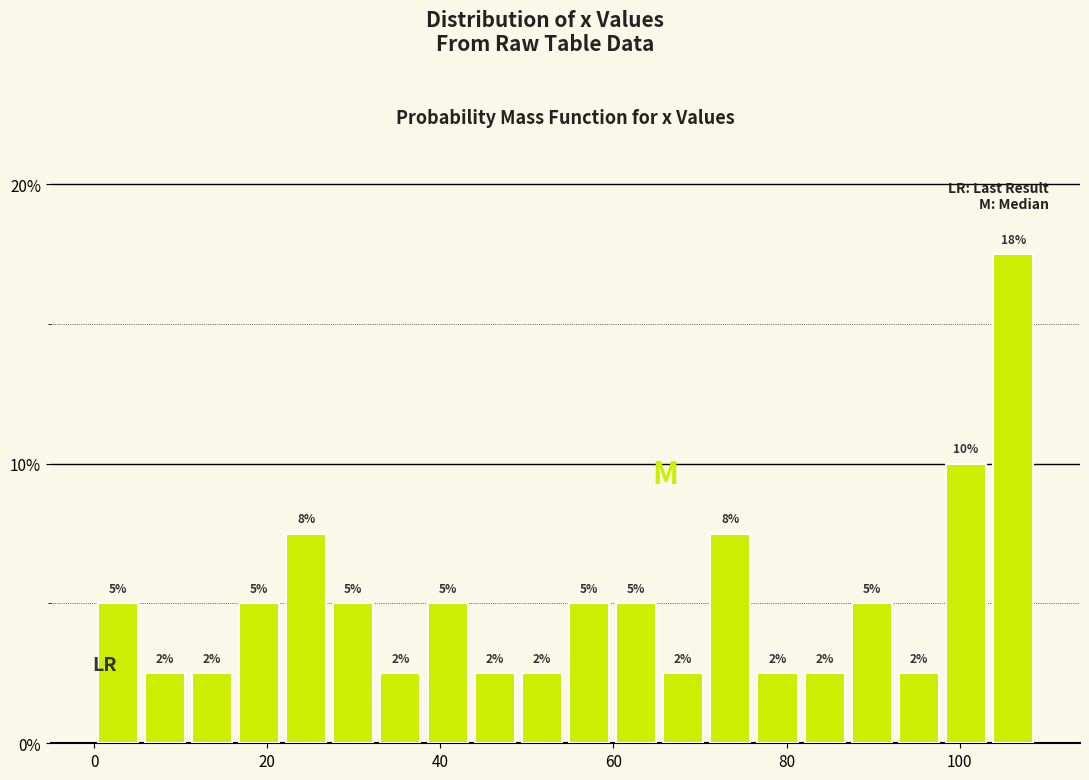

Around what value on the x-axis is the tallest bar? Give the approximate position of its centre, as read against the axis.

106